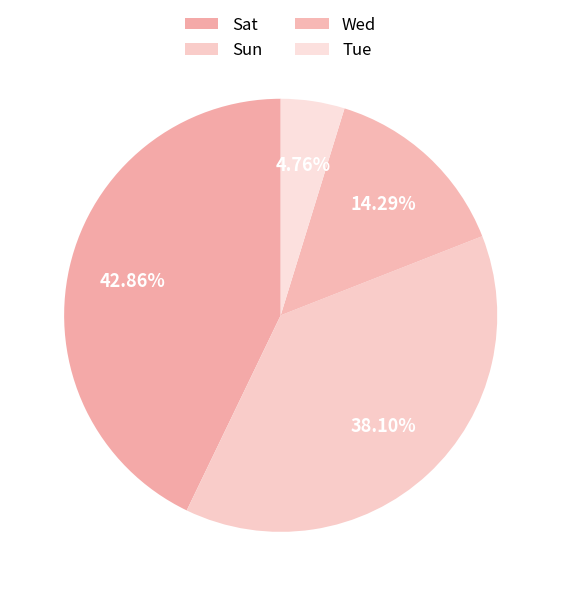

The Tue slice represents 5% of the pie. True or false?

True